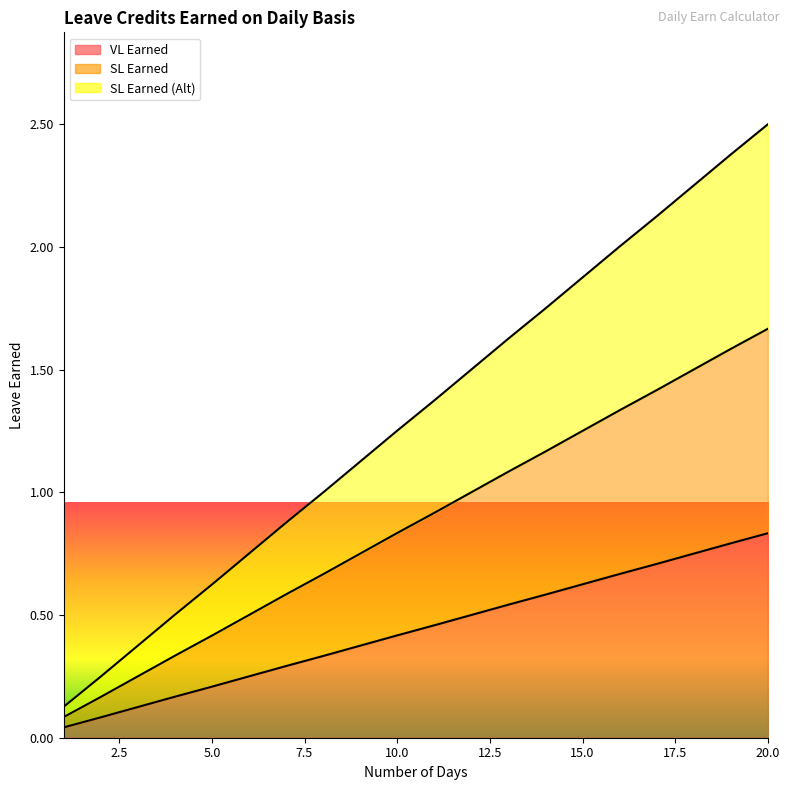

List the series in order of their overall mean, highest first.

SL Earned (Alt), SL Earned, VL Earned